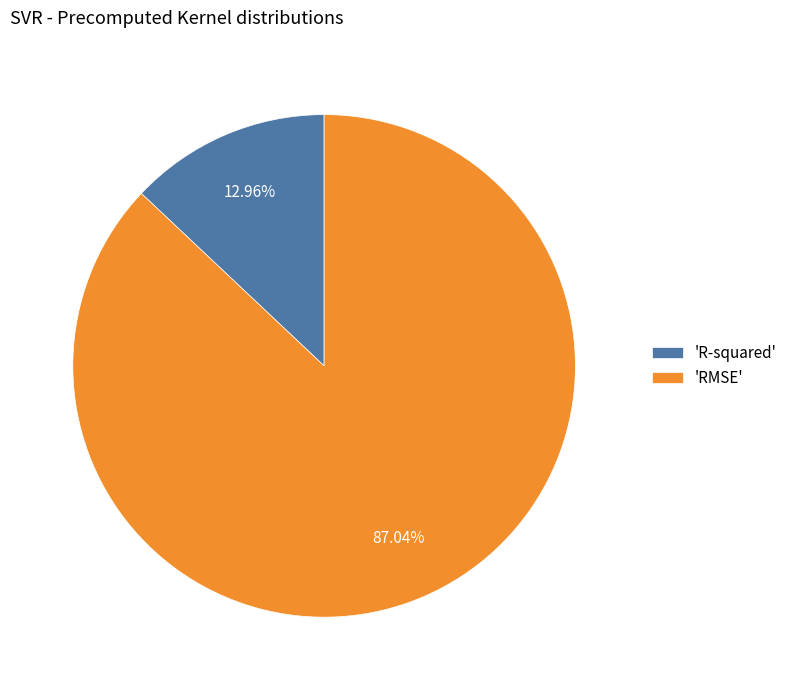

Is the sum of 'R-squared' and 'RMSE' greater than half?

Yes